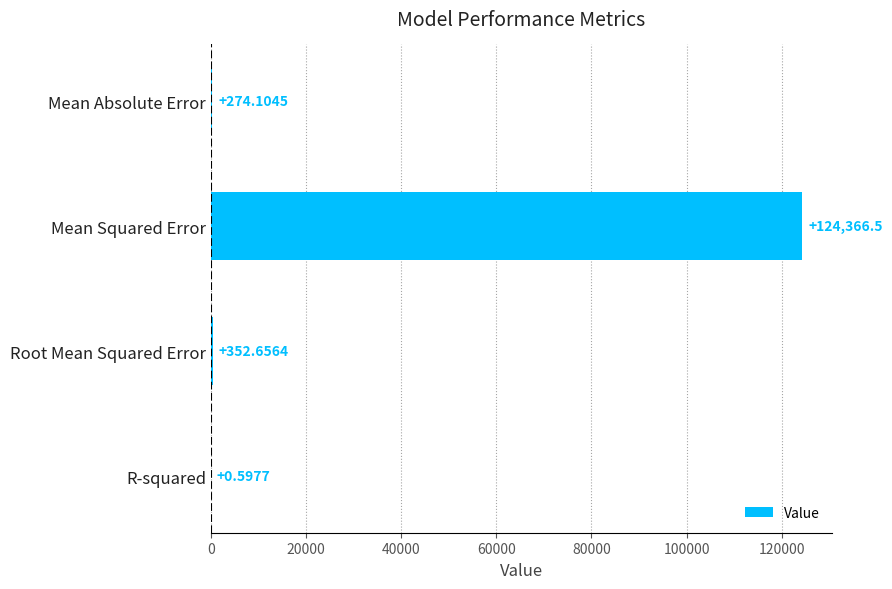

At which category does the chart reach its peak across all series?

Mean Squared Error